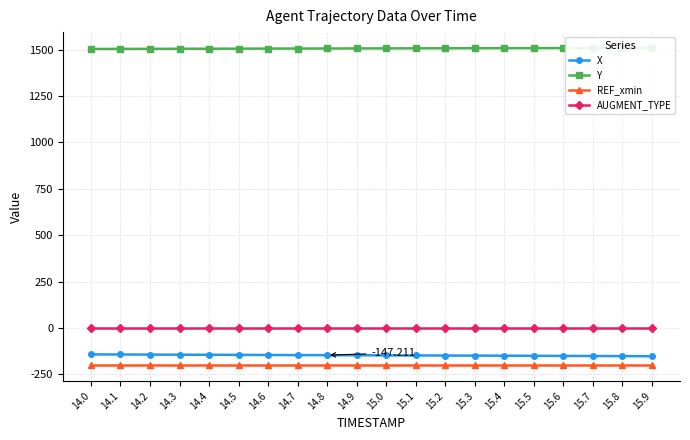

List the series in order of their peak value, lowest first.

REF_xmin, X, AUGMENT_TYPE, Y